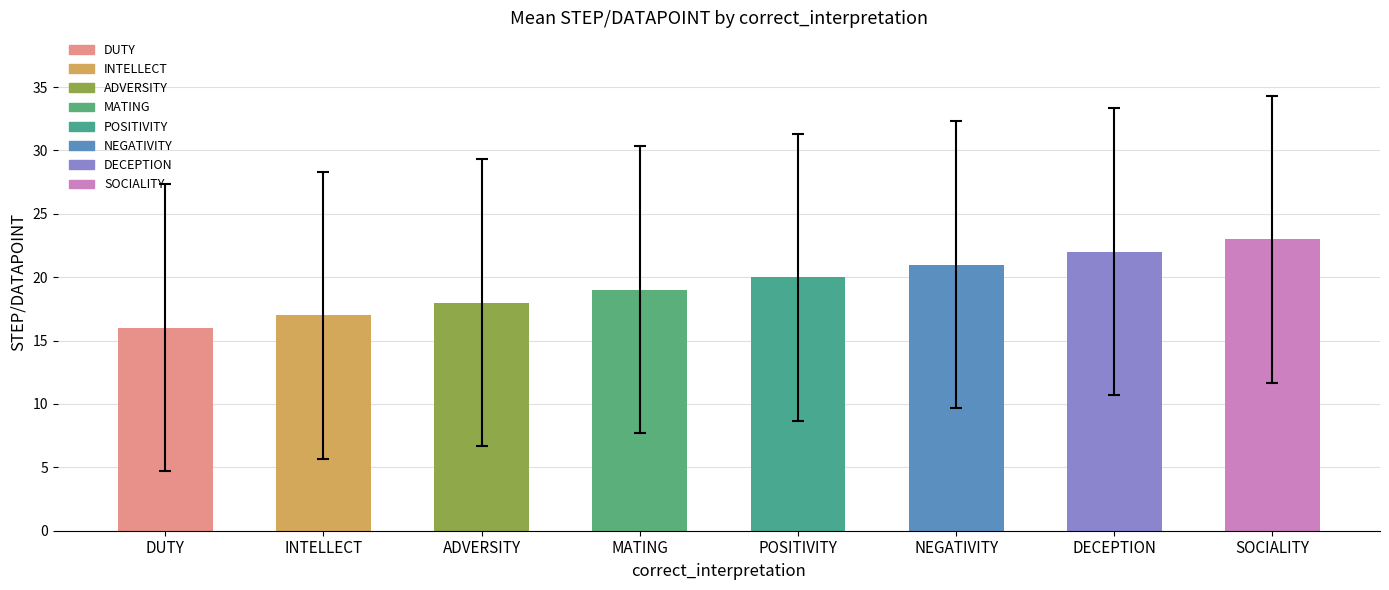

Are the bars grouped side by side (vs. stacked)?

No